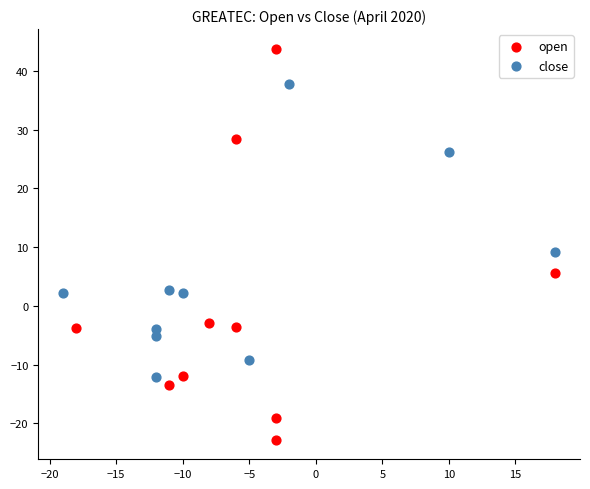

Which series contains the highest Y value?

open